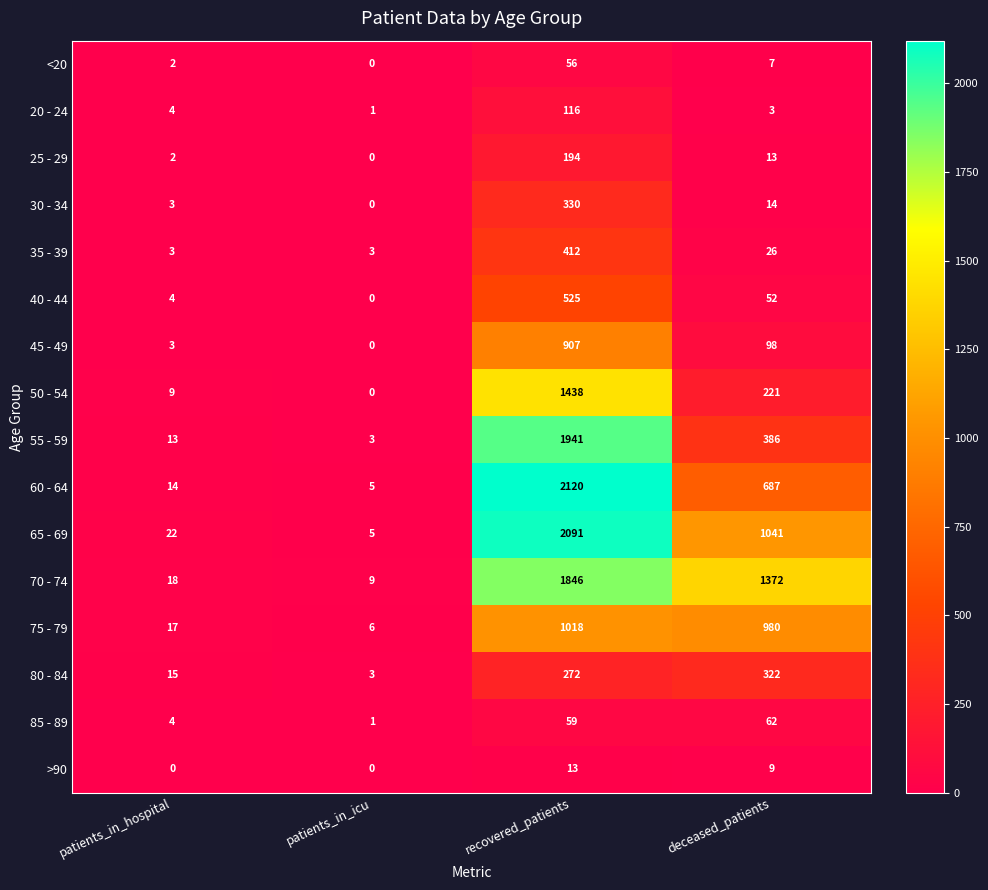

How many data points in 60 - 64 are less than 687?

2